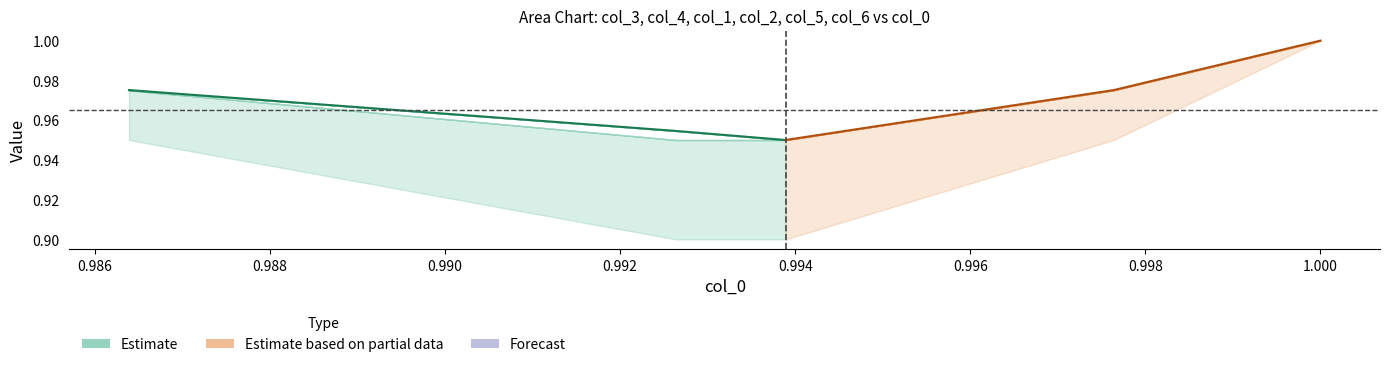

True or false: Partial center has a value of 1.6 at 0.986.

False